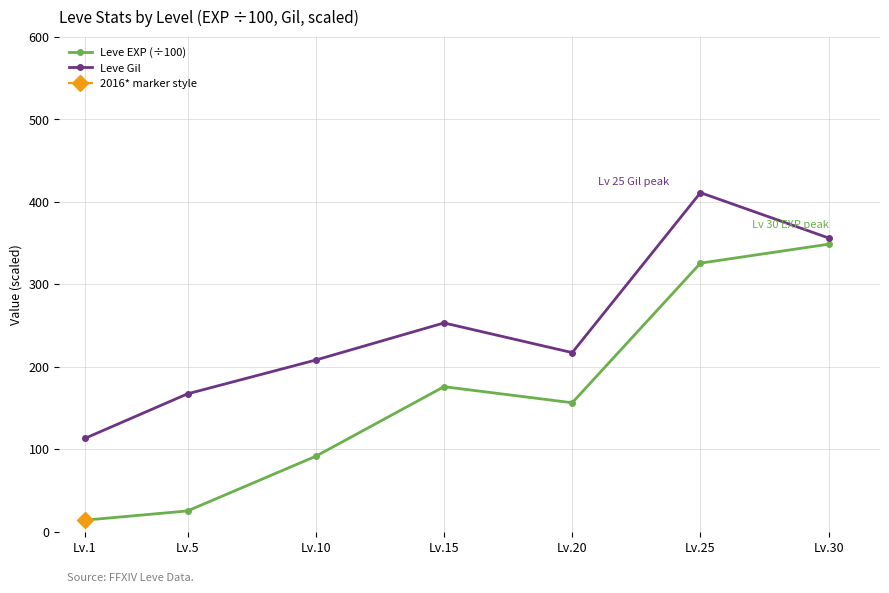

Count the Leve Gil values in the range 167 to 356.

5